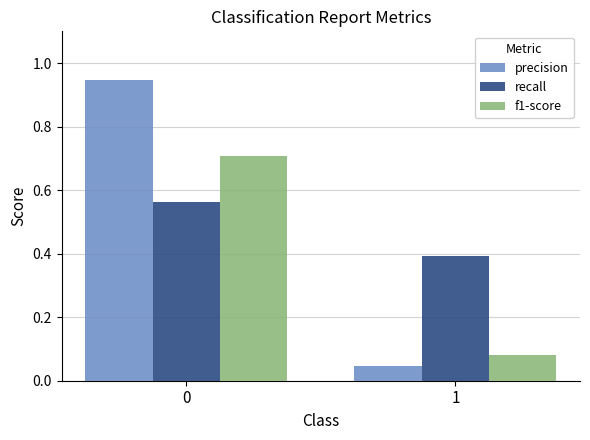

Between 0 and 1, which series saw the biggest shift?

precision